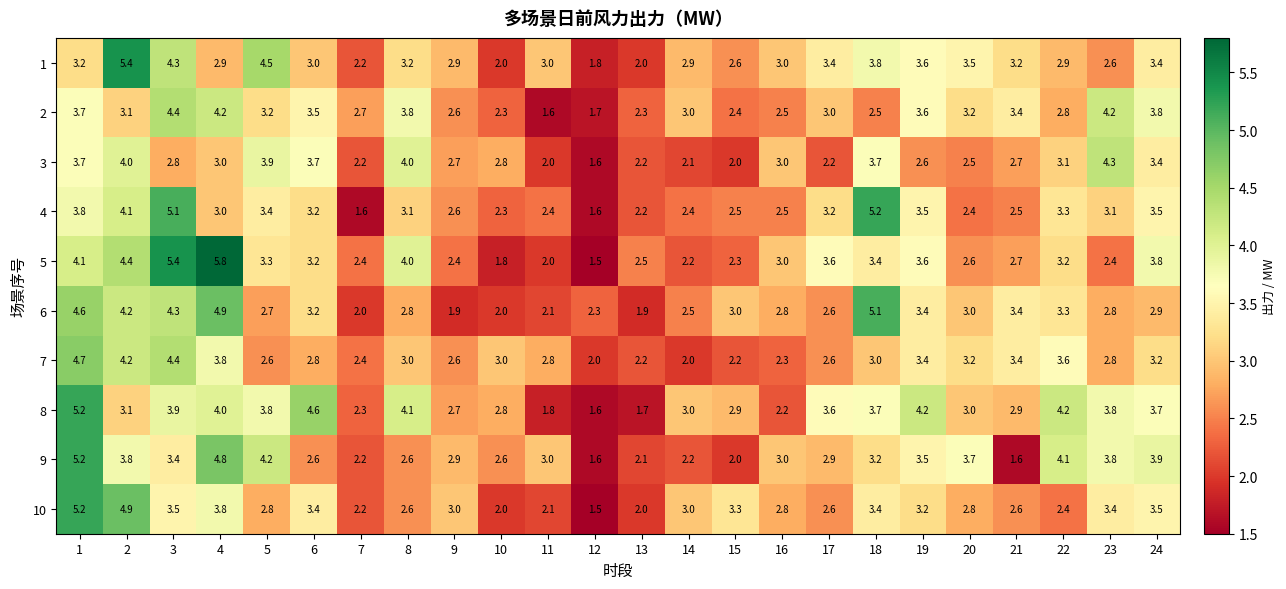

The 2 series shows 2.1 at 23. True or false?

False